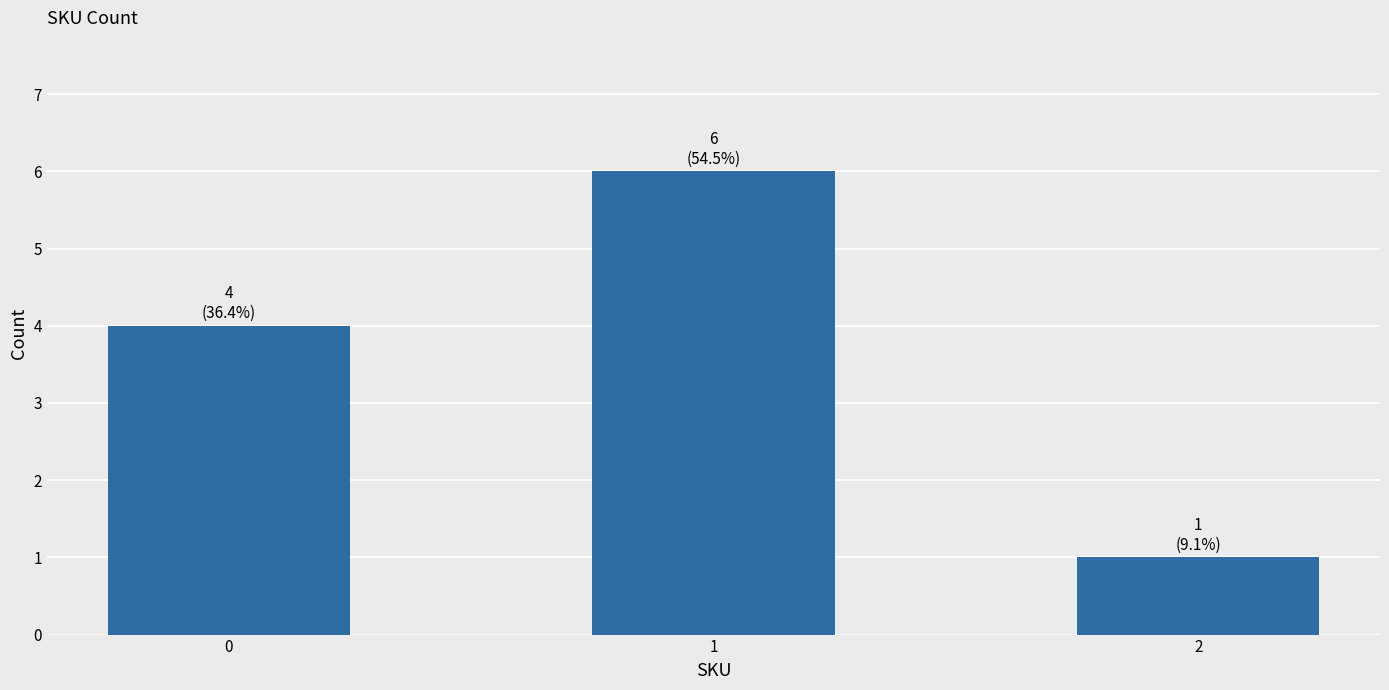

What is the change in value from 0 to 2?

-3